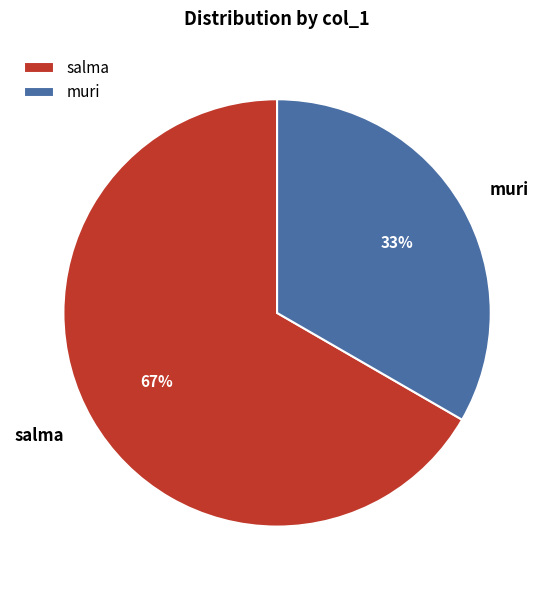

The muri slice represents 26% of the pie. True or false?

False